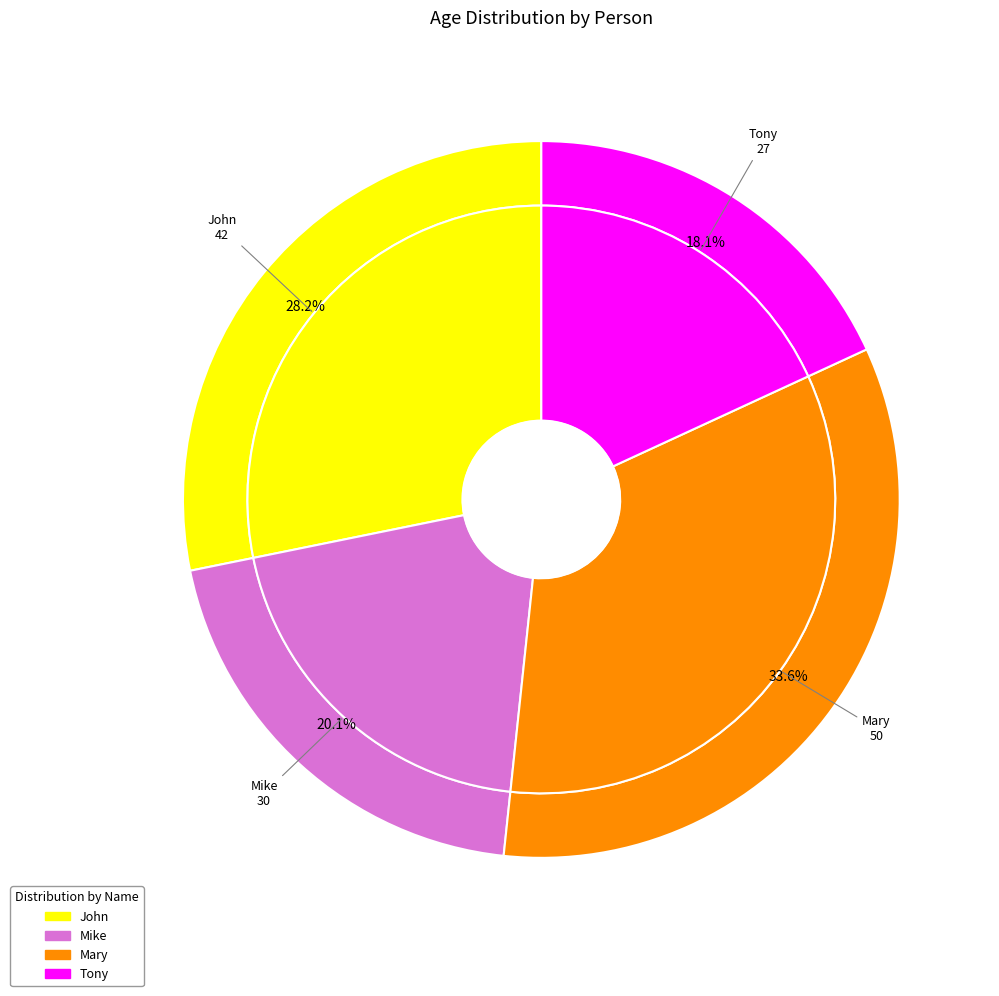

Is John the majority of the pie?

No